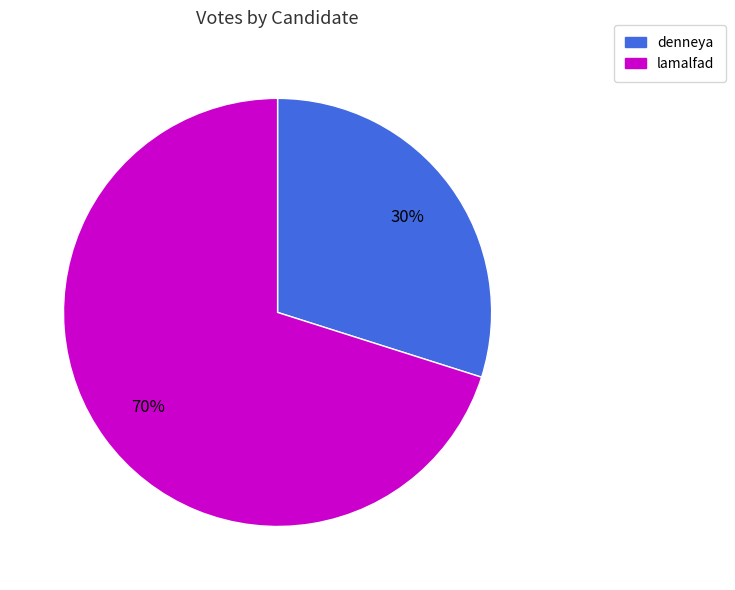

To the nearest percent, what is the average slice percentage?

50%